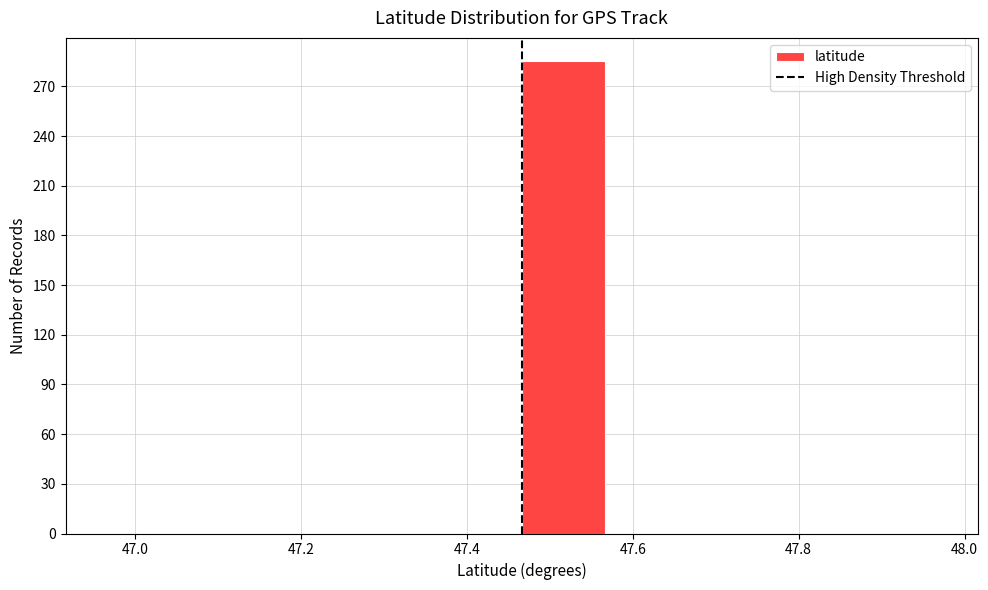

Reading left to right, list every bar in this chart as the range it spans on the x-axis followed by its height. Neither the bar edges nor the heights are printed on the chart, so give them approximately, as read against the axes.

46.96 to 47.06: 0
47.06 to 47.16: 0
47.16 to 47.26: 0
47.26 to 47.36: 0
47.36 to 47.46: 0
47.46 to 47.56: 285
47.56 to 47.66: 0
47.66 to 47.76: 0
47.76 to 47.86: 0
47.86 to 47.96: 0